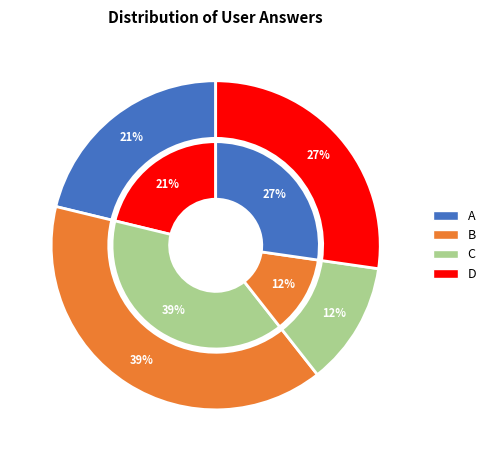

To the nearest percent, what percentage of the pie is c?

12%